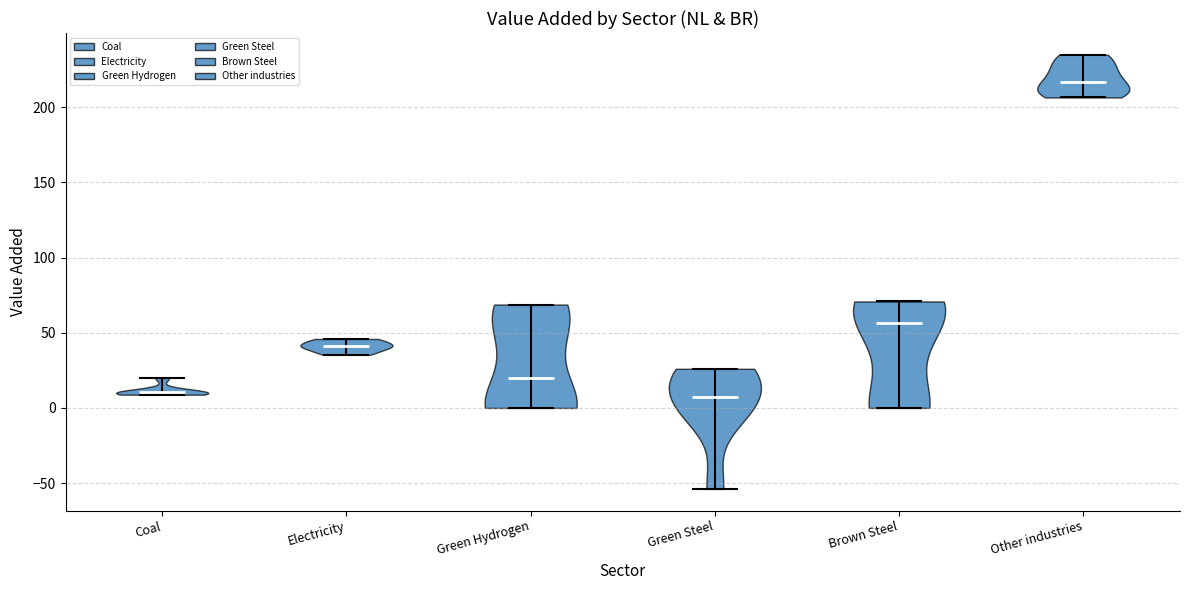

Reading left to right, read every violin against the y-axis: where its median line is, and the lowest and highest points it reaches. The values are not printed on the chart, so give them approximately, as read against the axis.

Coal: median line 10, lowest point 10, highest point 20
Electricity: median line 40, lowest point 35, highest point 45
Green Hydrogen: median line 20, lowest point 0, highest point 70
Green Steel: median line 10, lowest point -55, highest point 25
Brown Steel: median line 55, lowest point 0, highest point 70
Other industries: median line 215, lowest point 205, highest point 235